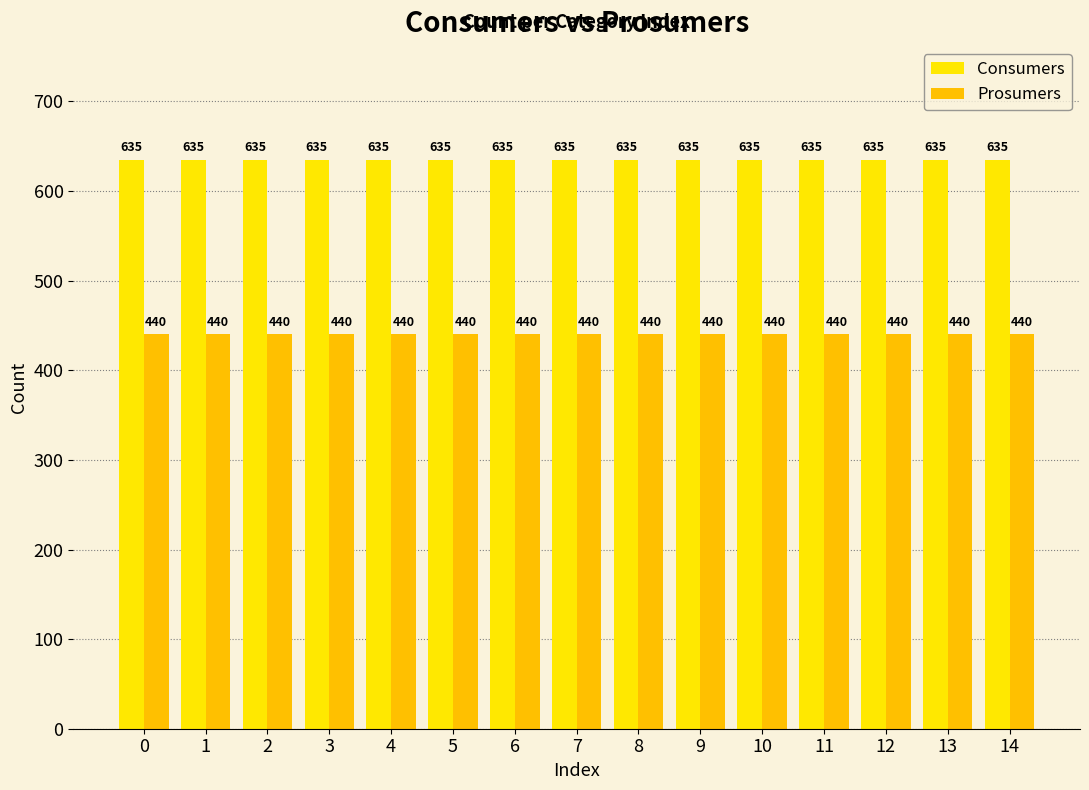

Are the bars horizontal?

No